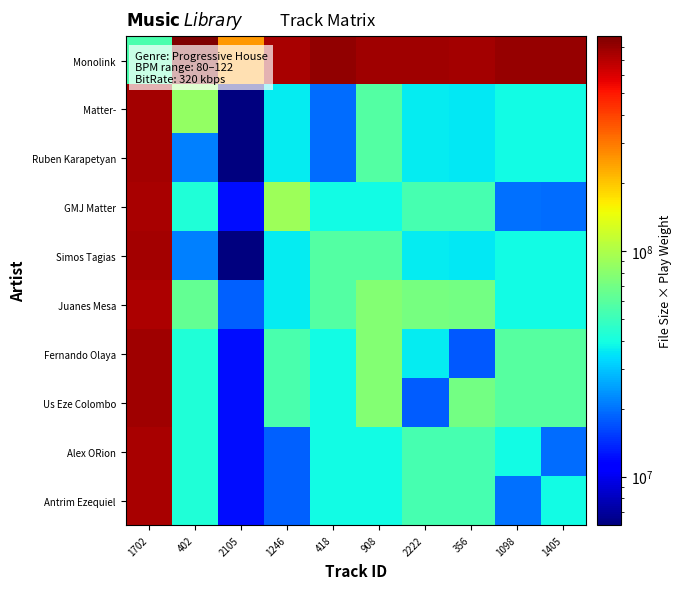

Which series has the largest range (max minus min)?

Monolink